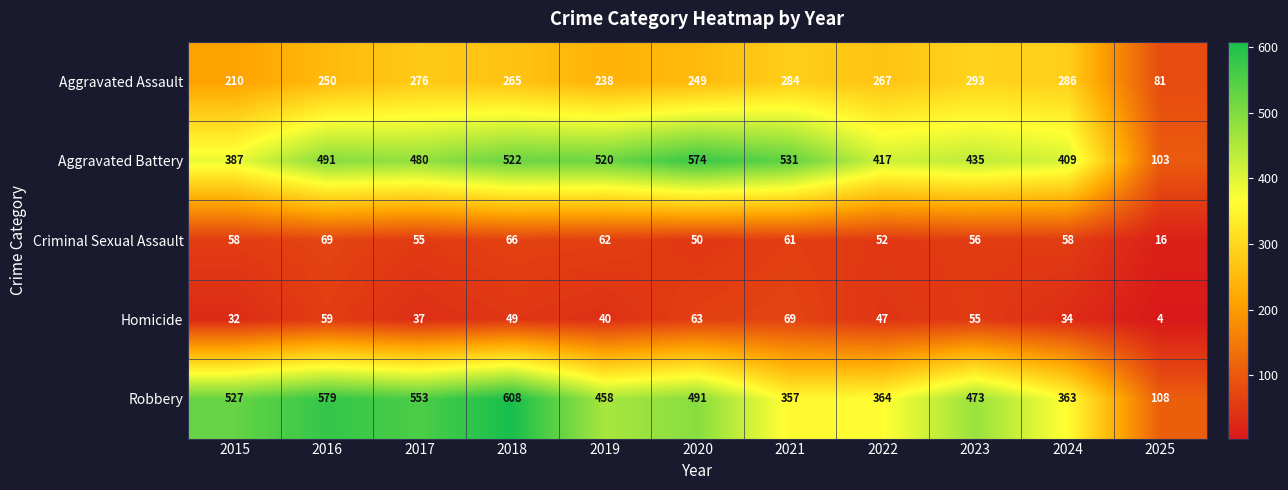

How many series are shown in this chart?

5